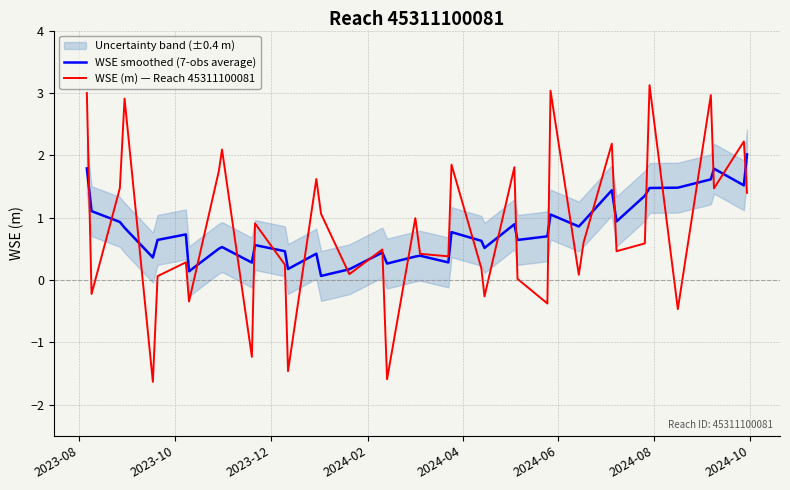

What is the highest value of the WSE smoothed (7-obs average) series?

2.0